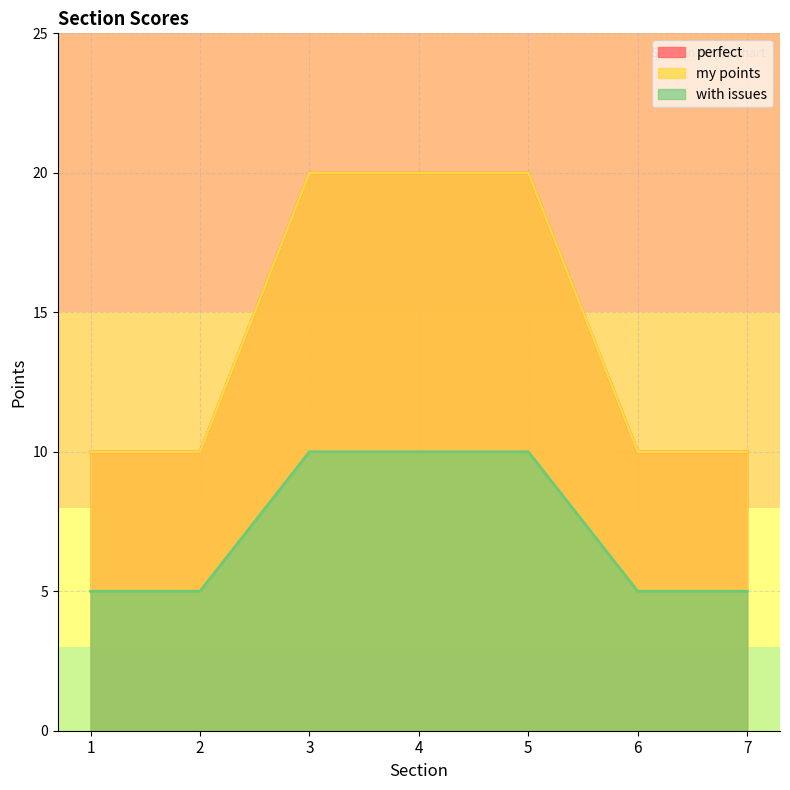

Reading right to left, what are all the values shown in this chart?

perfect: 7=10	6=10	5=20	4=20	3=20	2=10	1=10
my points: 7=10	6=10	5=20	4=20	3=20	2=10	1=10
with issues: 7=5	6=5	5=10	4=10	3=10	2=5	1=5